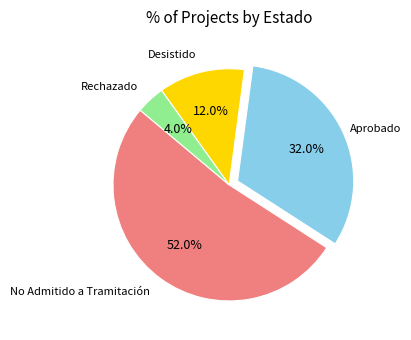

How many slices are in this pie chart?

4